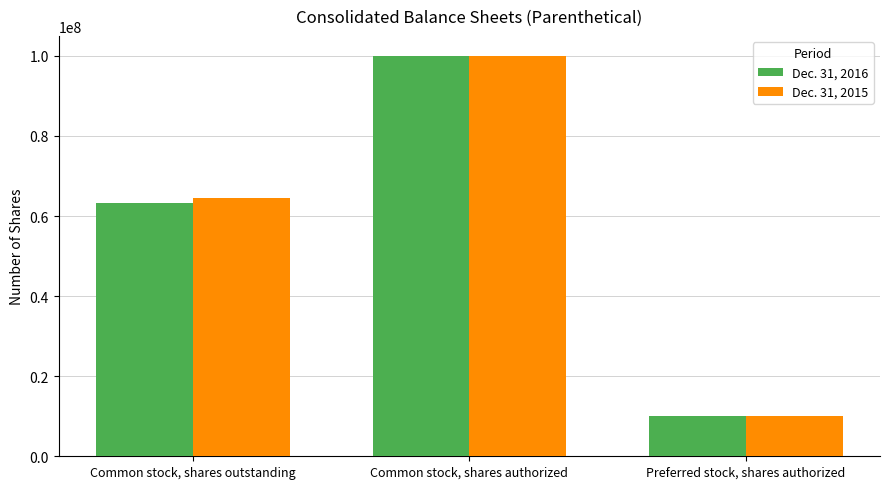

At which label does Dec. 31, 2016 reach its minimum?

Preferred stock, shares authorized